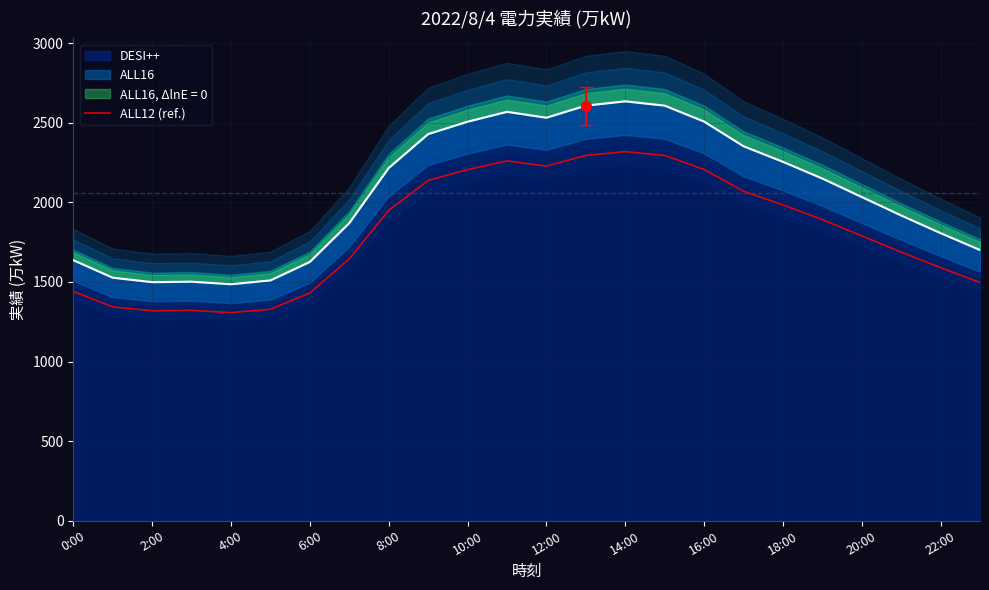

How many interior local valleys (lower than both neighbors) does the data have?

3